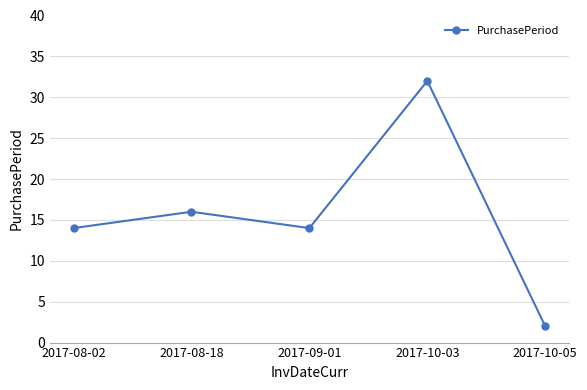

What is the difference between the values at 2017-10-03 and 2017-10-05?

30